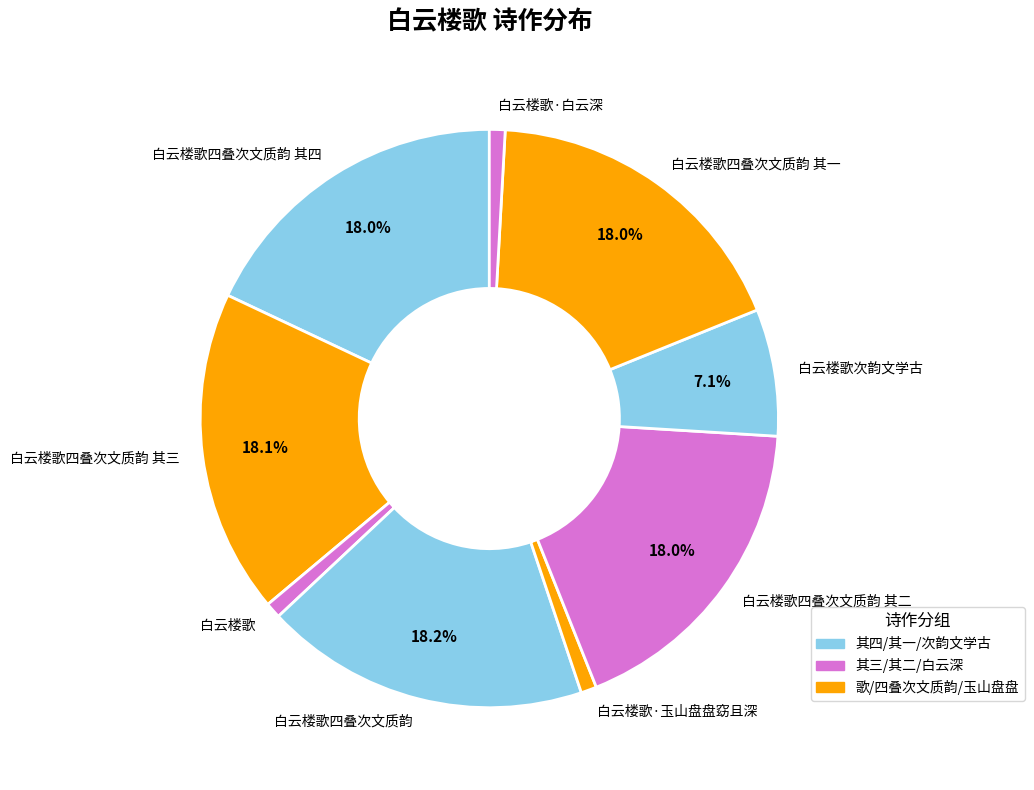

How many segments does this pie chart have?

9